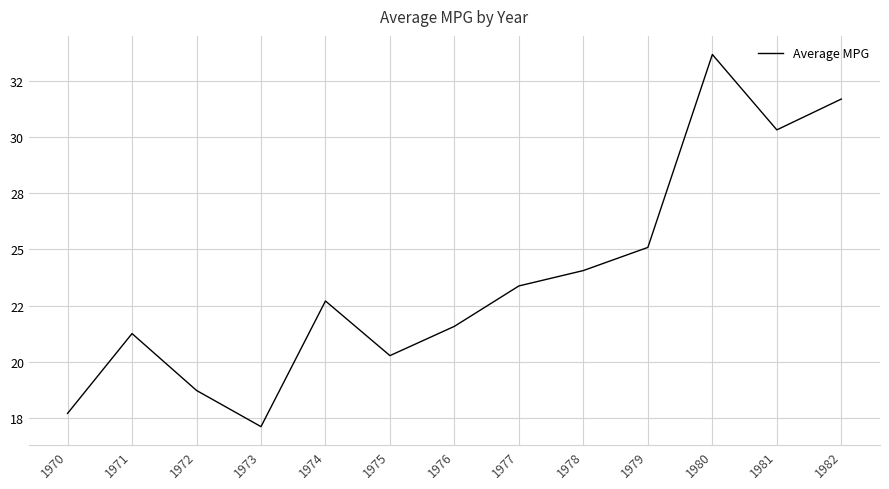

List the labels in order of value, smallest first.

1973, 1970, 1972, 1975, 1971, 1976, 1974, 1977, 1978, 1979, 1981, 1982, 1980